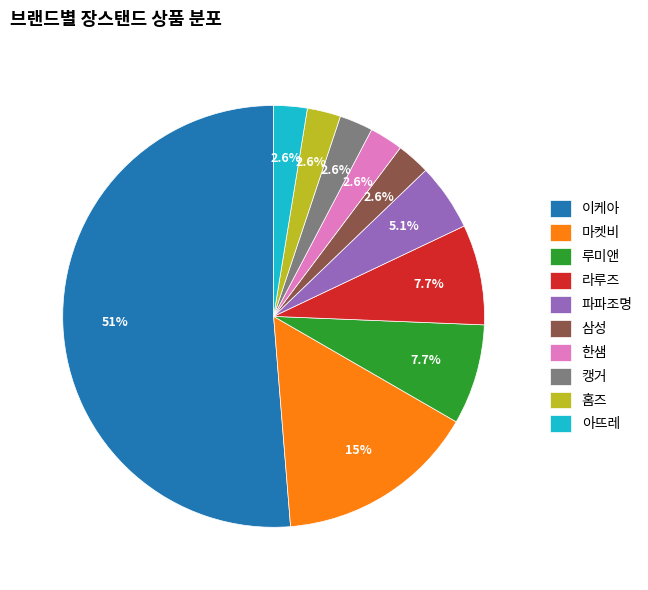

Between 라루즈 and 한샘, which is larger?

라루즈